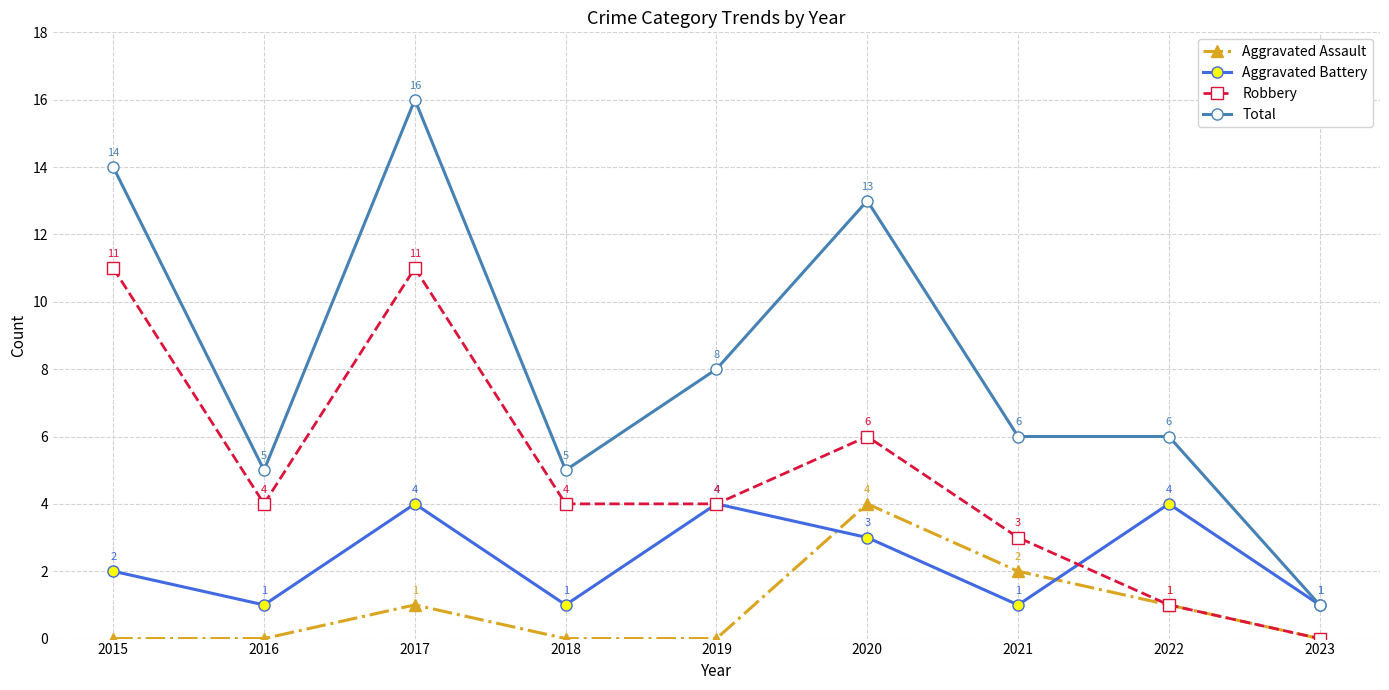

Which series has the largest range (max minus min)?

Total